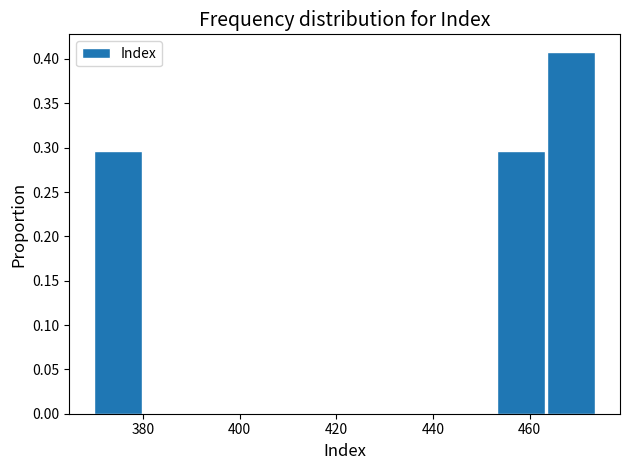

Over which range of the x-axis is the bar tallest?

463.6 to 474.0